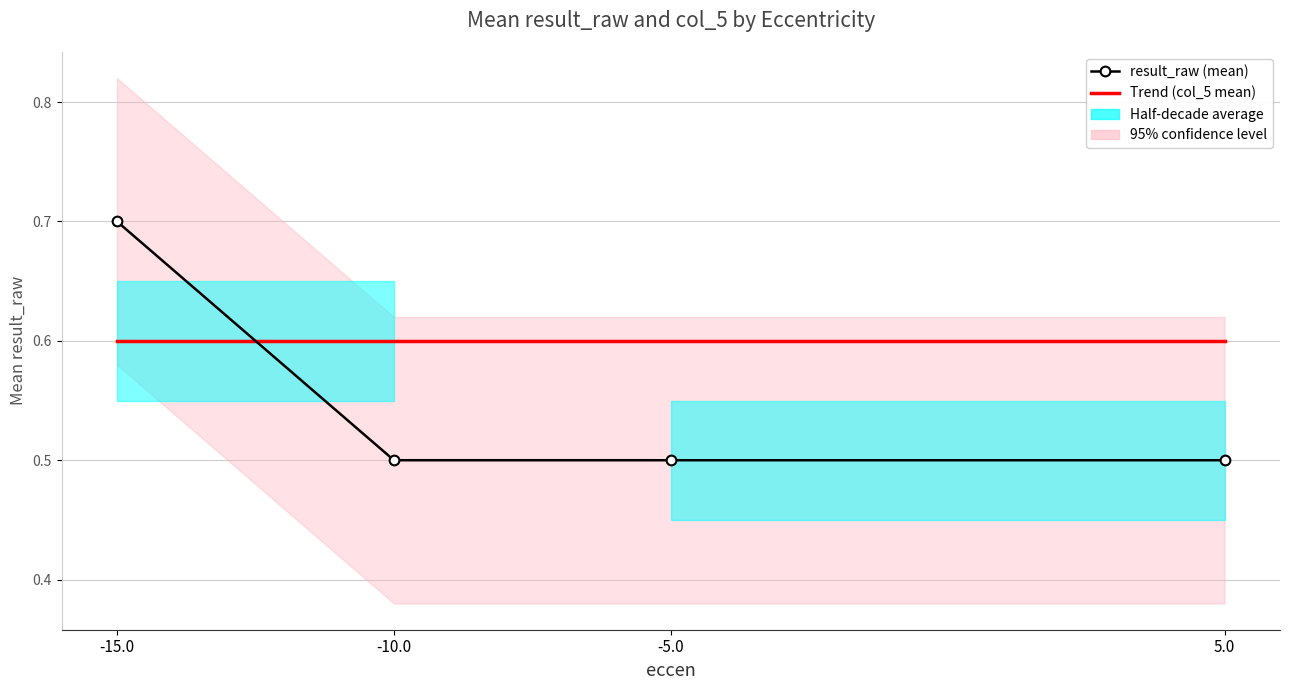

True or false: Trend (col_5 mean) has a value of 0.6 at -10.0.

True